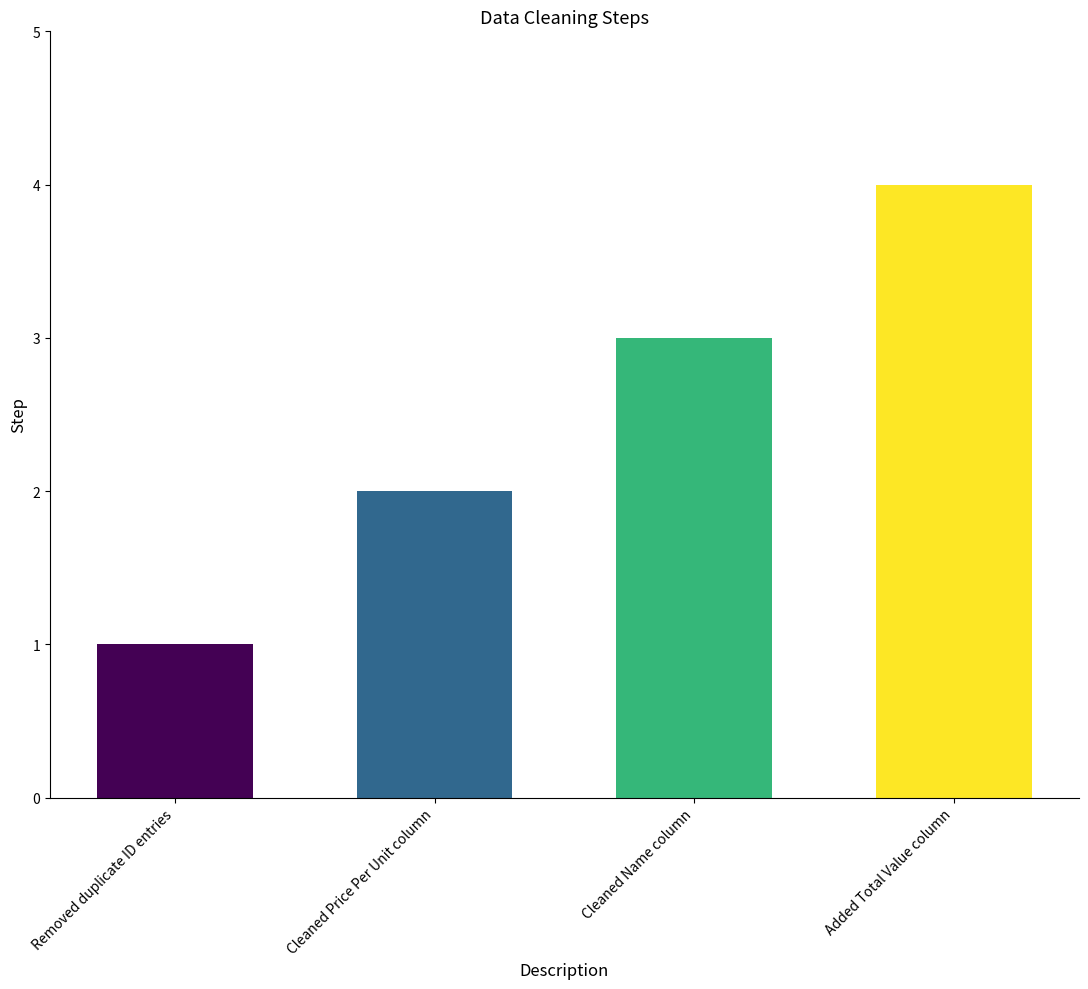

Rank the categories by value from lowest to highest.

Removed duplicate ID entries, Cleaned Price Per Unit column, Cleaned Name column, Added Total Value column